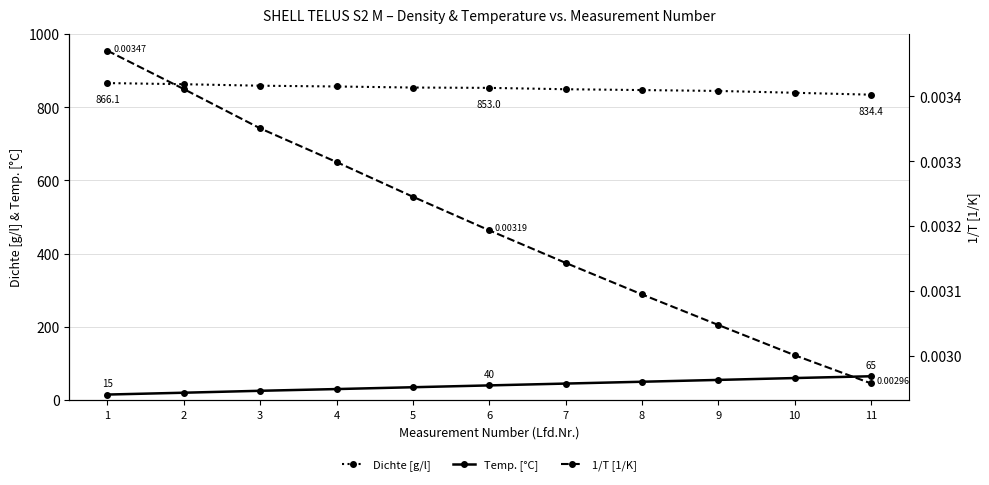

What is the spread (max minus min) of values at 1?

866.1